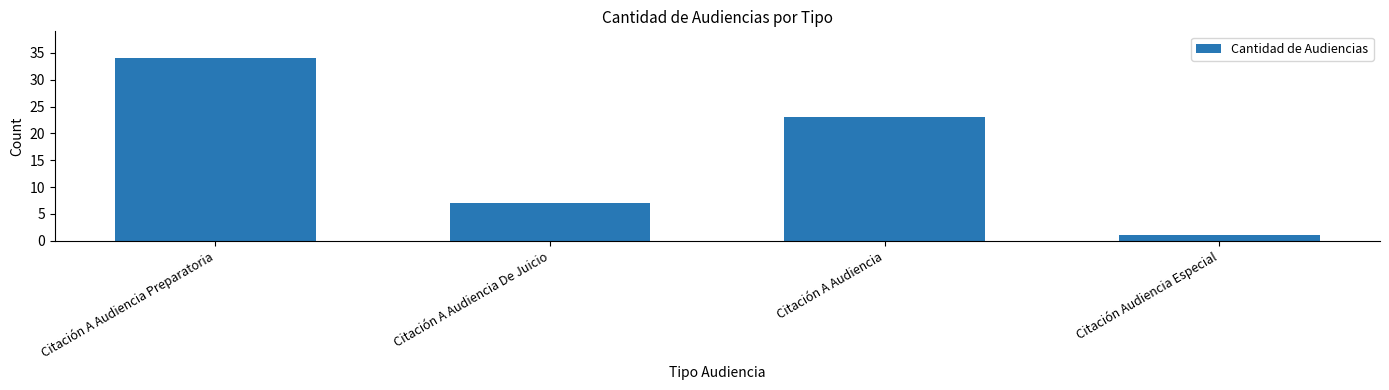

Rank the categories by value from lowest to highest.

Citación Audiencia Especial, Citación A Audiencia De Juicio, Citación A Audiencia, Citación A Audiencia Preparatoria